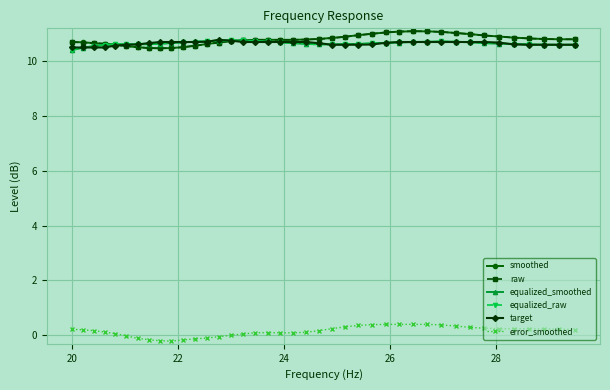

What is the maximum value for smoothed?

11.1